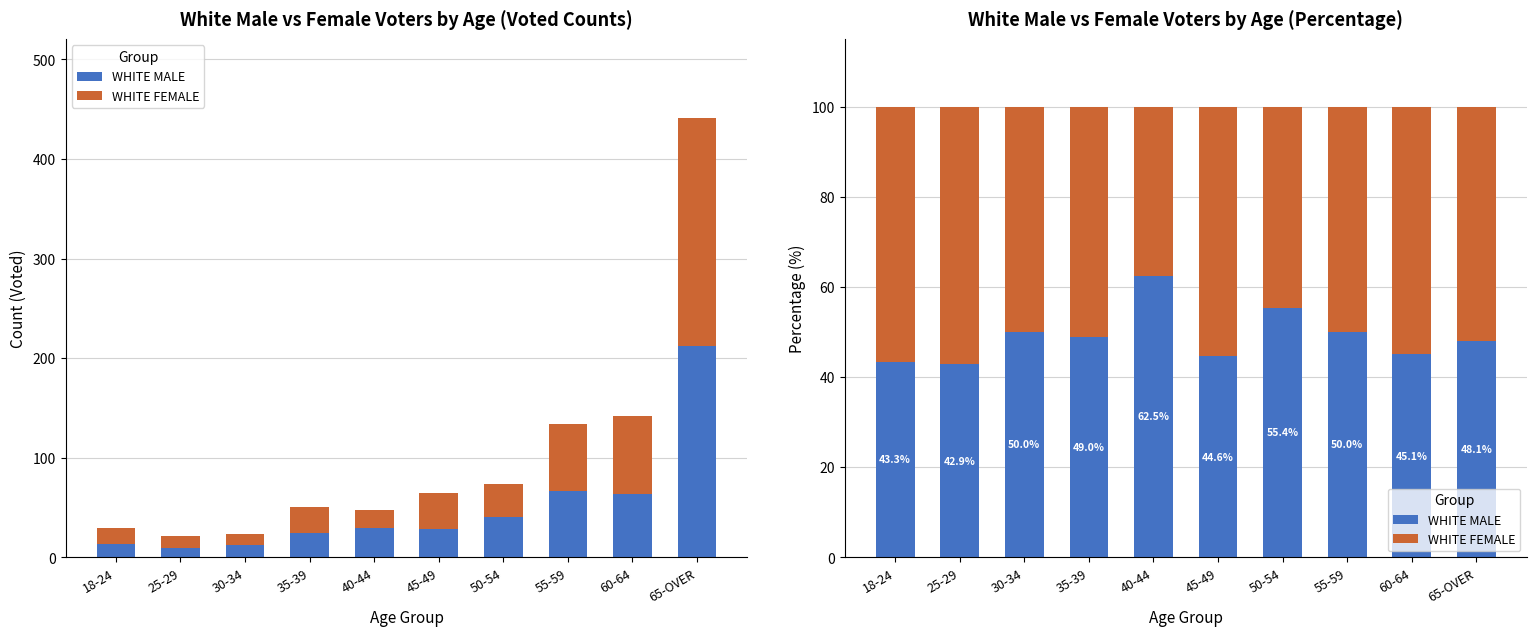

What are all the series names shown in the legend?

WHITE MALE, WHITE FEMALE